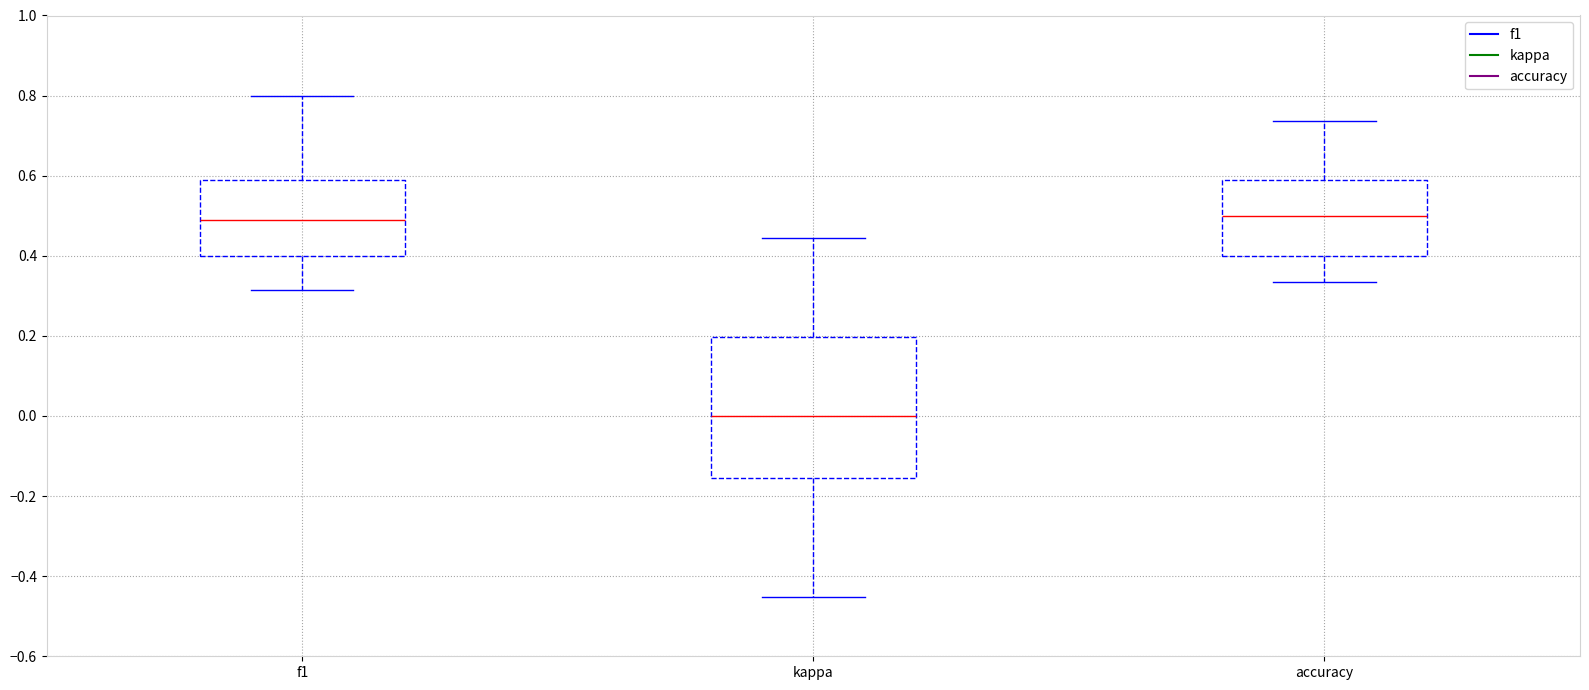

Reading left to right, read every box against the y-axis: the position of its median line, the range the box covers, and the ends of its whiskers. The values are not printed on the chart, so give them approximately, as read against the axis.

f1: median 0.48, box 0.40 to 0.58, whiskers 0.32 to 0.80
kappa: median 0.00, box -0.16 to 0.20, whiskers -0.46 to 0.44
accuracy: median 0.50, box 0.40 to 0.58, whiskers 0.34 to 0.74